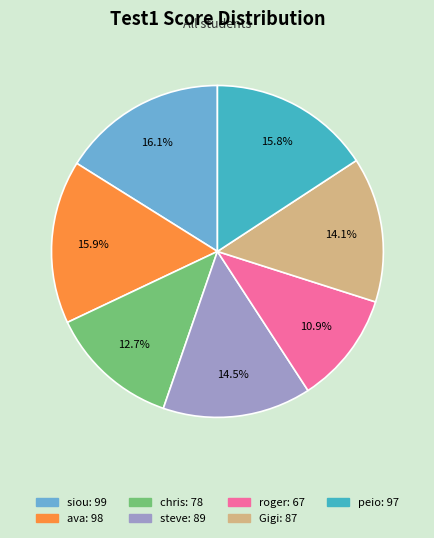

Is it true that peio is 16% of the pie?

True